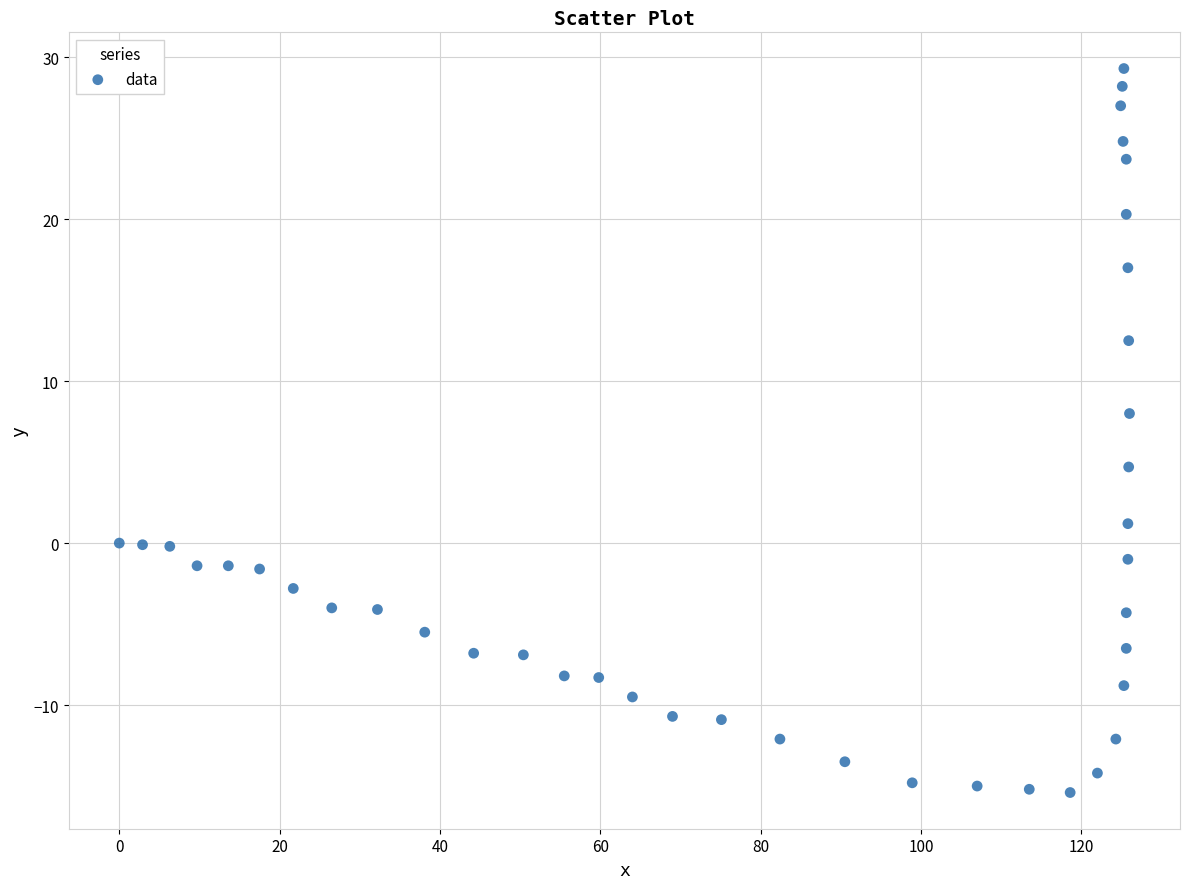

What is the range of Y values (max minus min)?

44.7